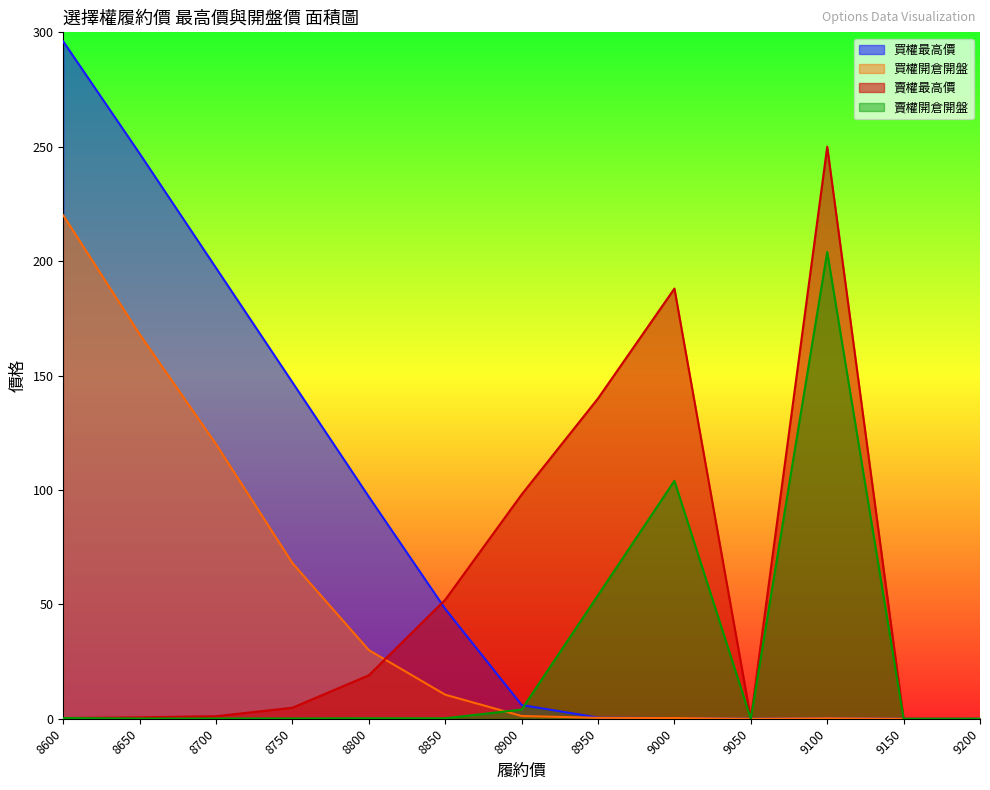

The value of 賣權最高價 at 8750 is 2.8. True or false?

False